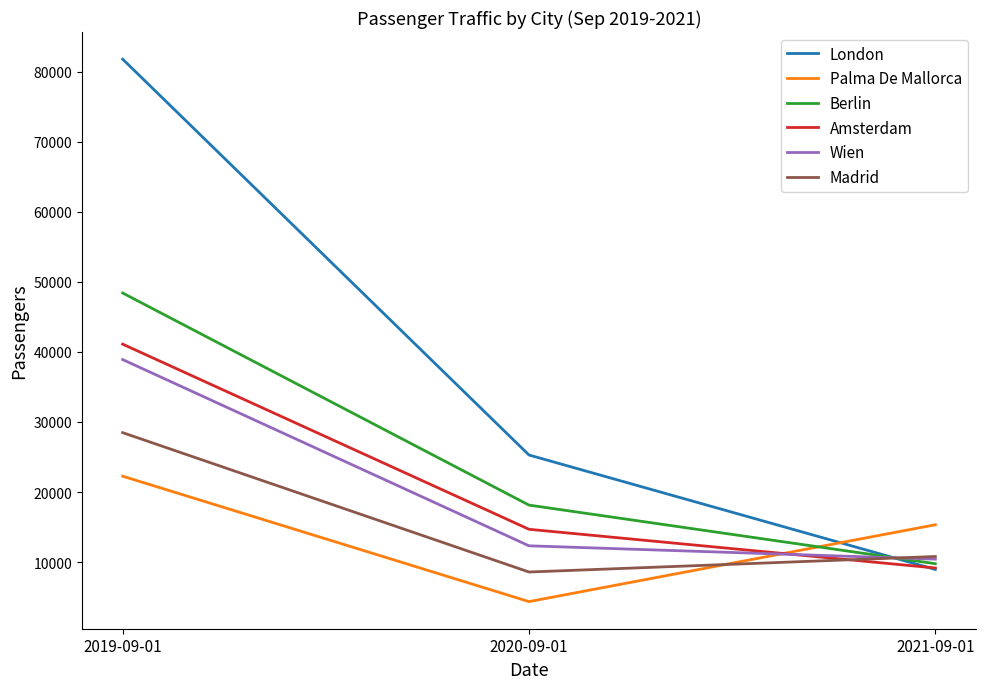

What is the average value of the Amsterdam series?

21646.1